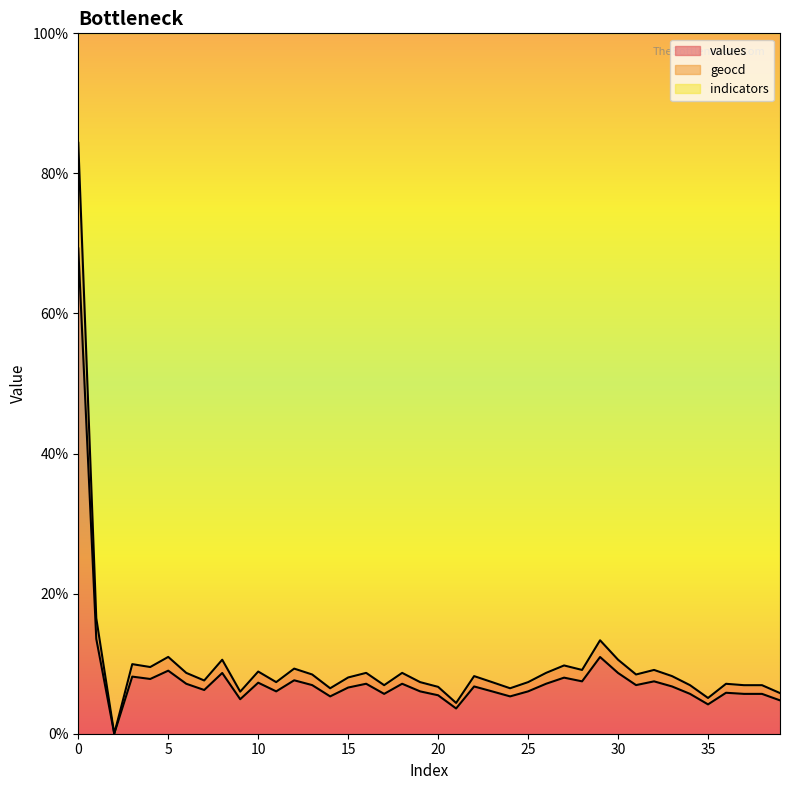

How many lines are shown in the chart?

3